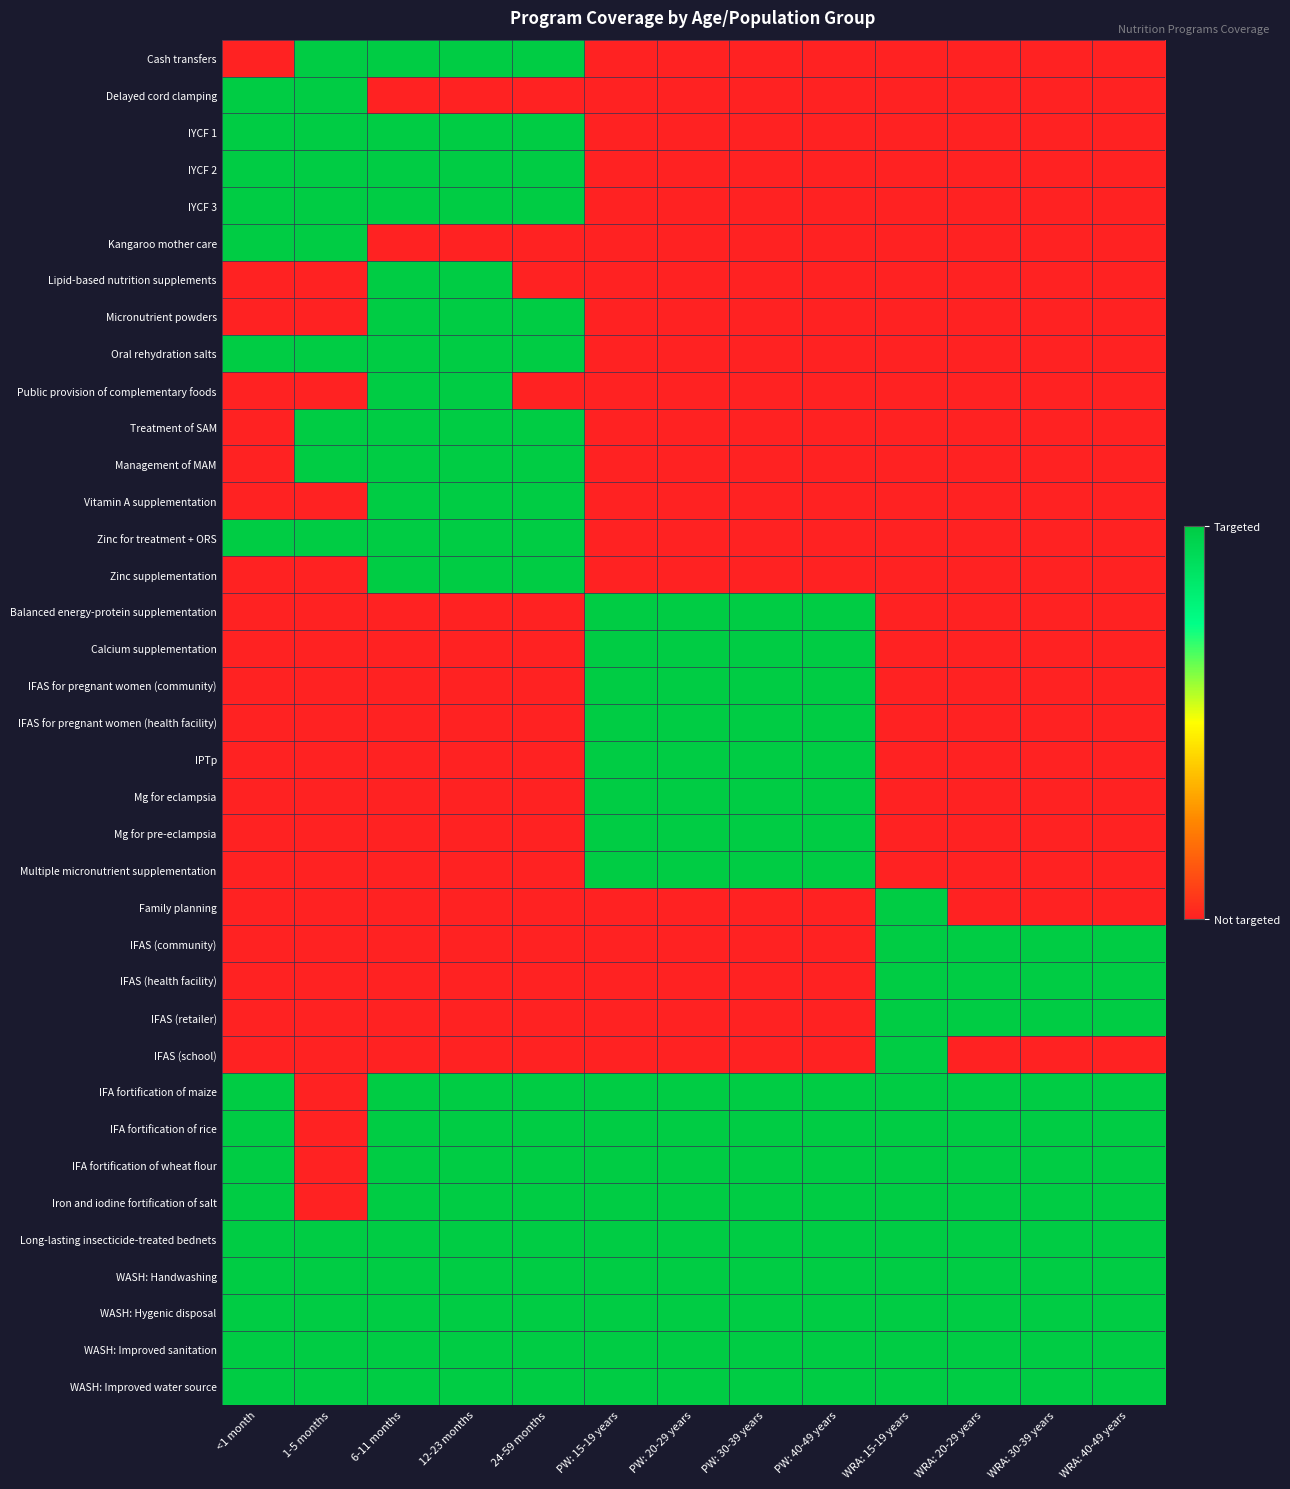

At which category is the sum across all series the highest?

6-11 months